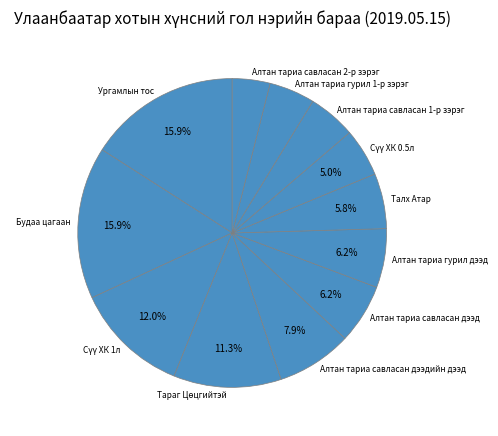

Which slice is the smallest?

Алтан тариа савласан 2-р зэрэг